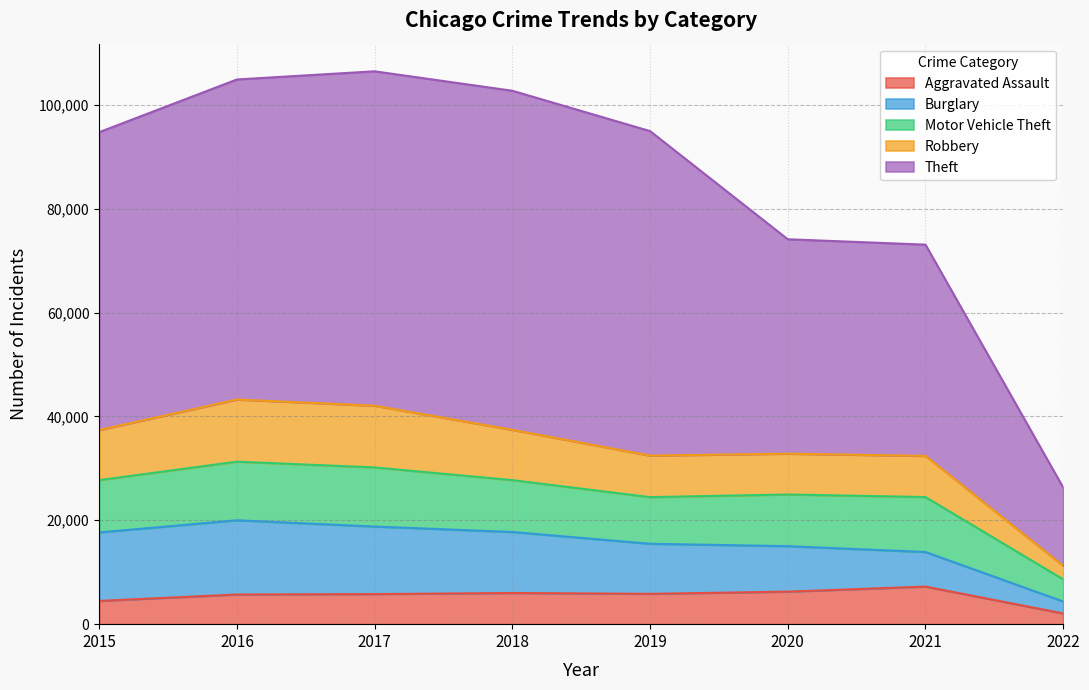

The Robbery series shows 43247 at 2016. True or false?

True